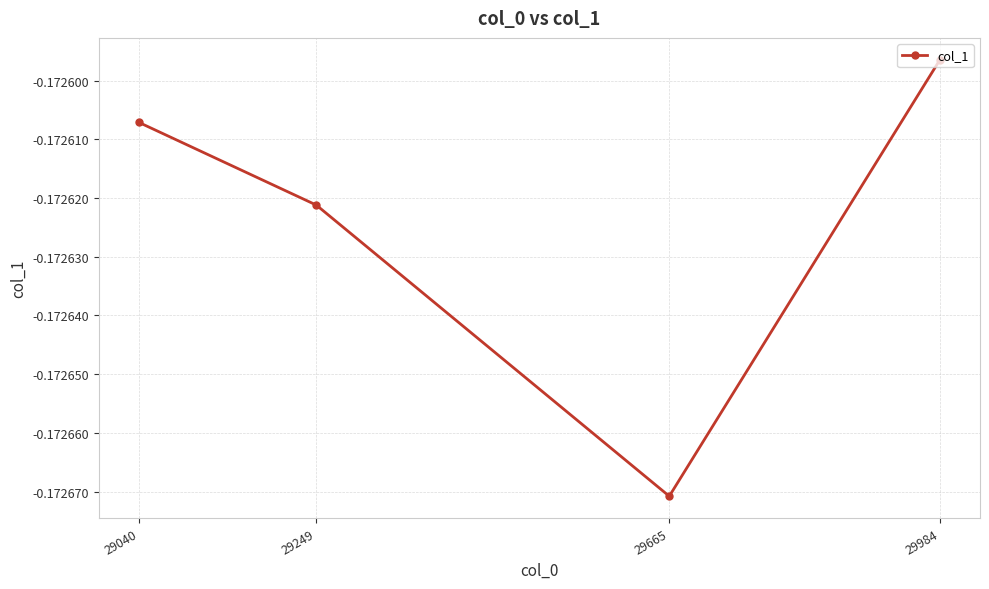

Where is the data nearest to the value 0?

29984